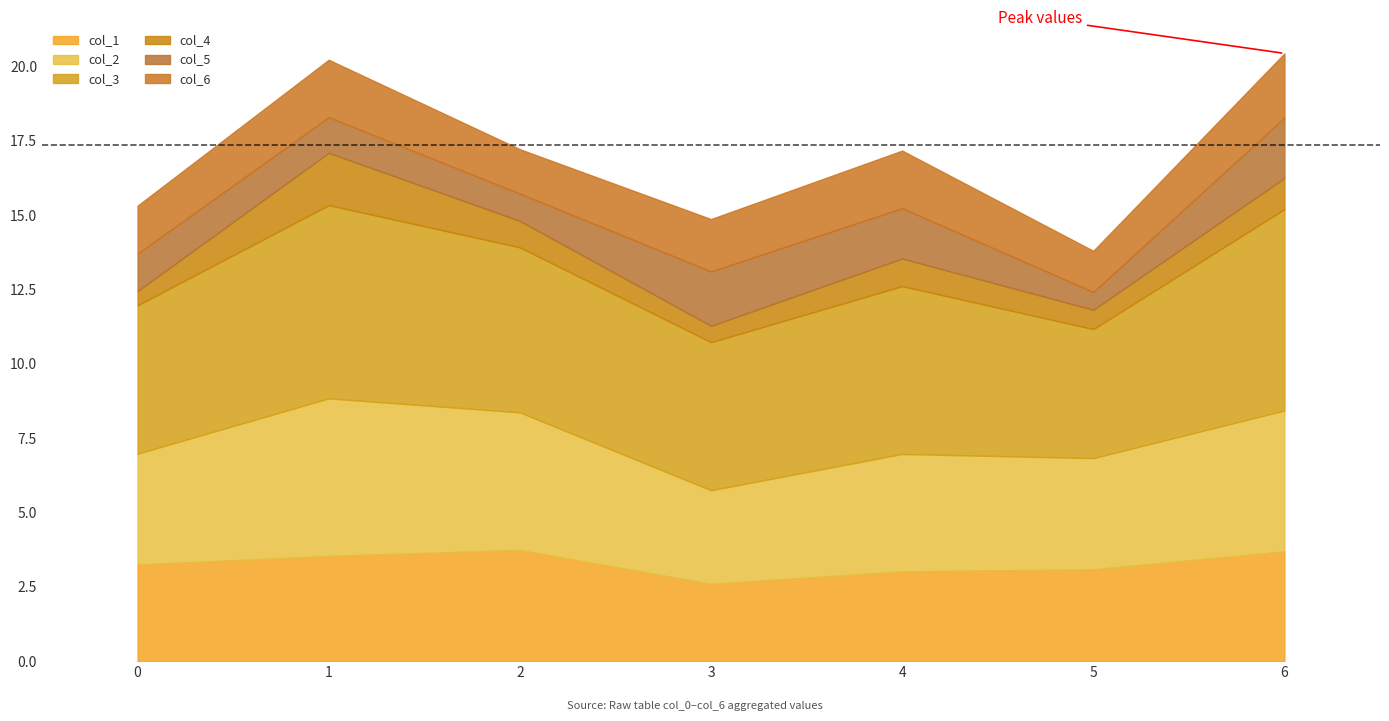

What is the value of the col_1 point at the 7th from the left?

3.7